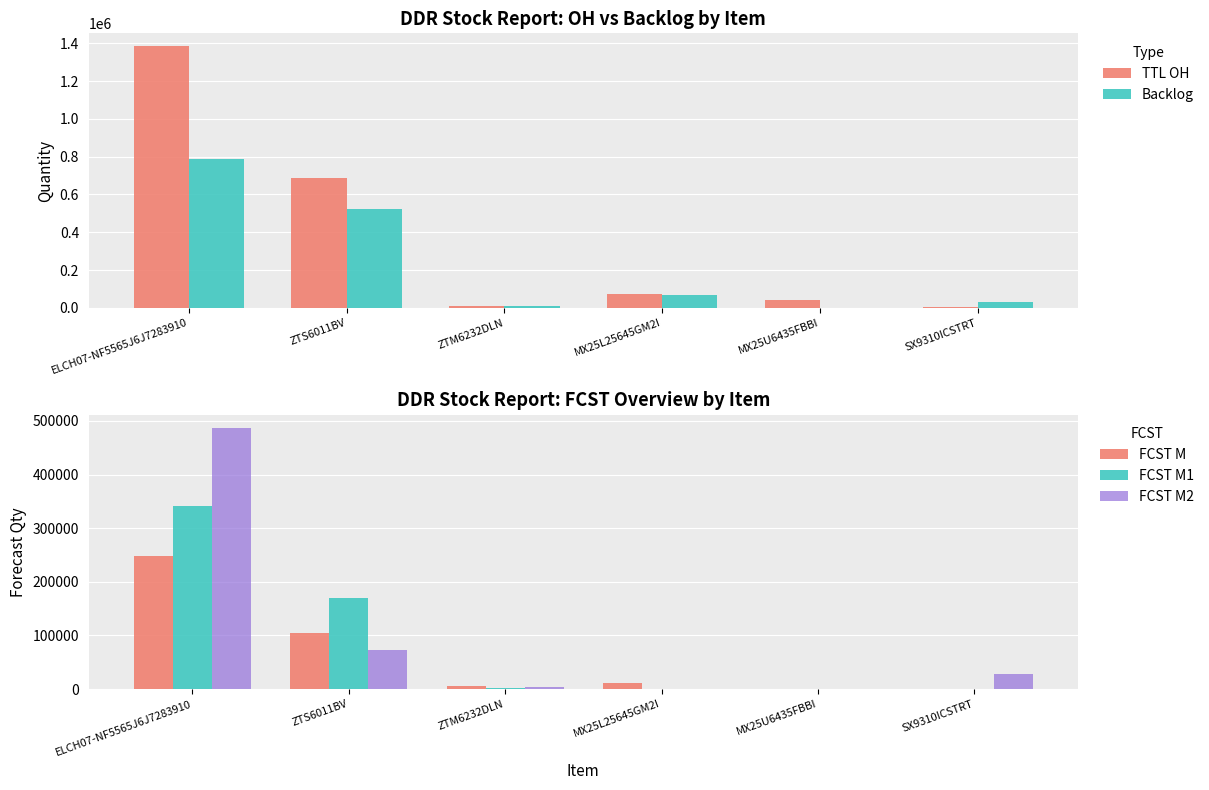

What are all the series names shown in the legend?

TTL OH, Backlog, FCST M, FCST M1, FCST M2